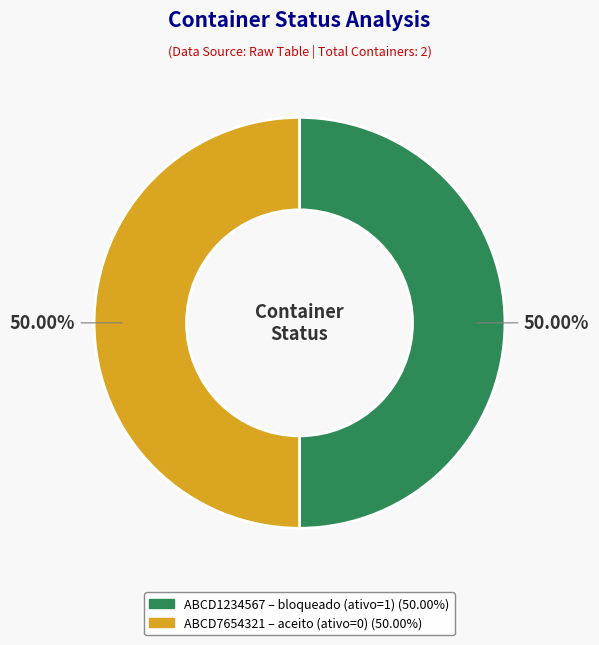

What percentage is the ABCD1234567 slice, to the nearest percent?

50%